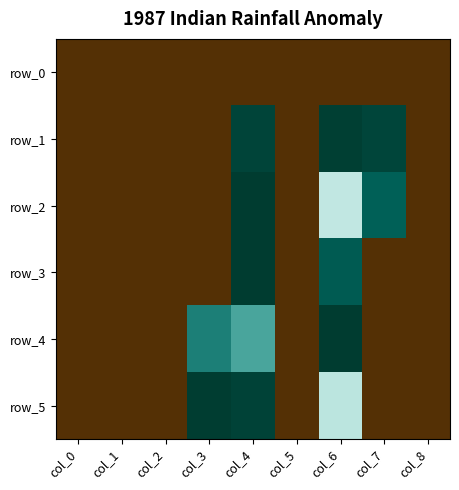

Reading left to right, list all the values displayed in this chart.

row_0: col_0=-1.0	col_1=-1.0	col_2=-1.0	col_3=-1.0	col_4=-1.0	col_5=-1.0	col_6=-1.0	col_7=-1.0	col_8=-1.0
row_1: col_0=-1.0	col_1=-1.0	col_2=-1.0	col_3=-1.0	col_4=1.0	col_5=-1.0	col_6=1.0	col_7=1.0	col_8=-1.0
row_2: col_0=-1.0	col_1=-1.0	col_2=-1.0	col_3=-1.0	col_4=1.0	col_5=-1.0	col_6=0.2	col_7=0.8	col_8=-1.0
row_3: col_0=-1.0	col_1=-1.0	col_2=-1.0	col_3=-1.0	col_4=1.0	col_5=-1.0	col_6=0.8	col_7=-1.0	col_8=-1.0
row_4: col_0=-1.0	col_1=-1.0	col_2=-1.0	col_3=0.7	col_4=0.5	col_5=-1.0	col_6=1.0	col_7=-1.0	col_8=-1.0
row_5: col_0=-1.0	col_1=-1.0	col_2=-1.0	col_3=1.0	col_4=1.0	col_5=-1.0	col_6=0.2	col_7=-1.0	col_8=-1.0